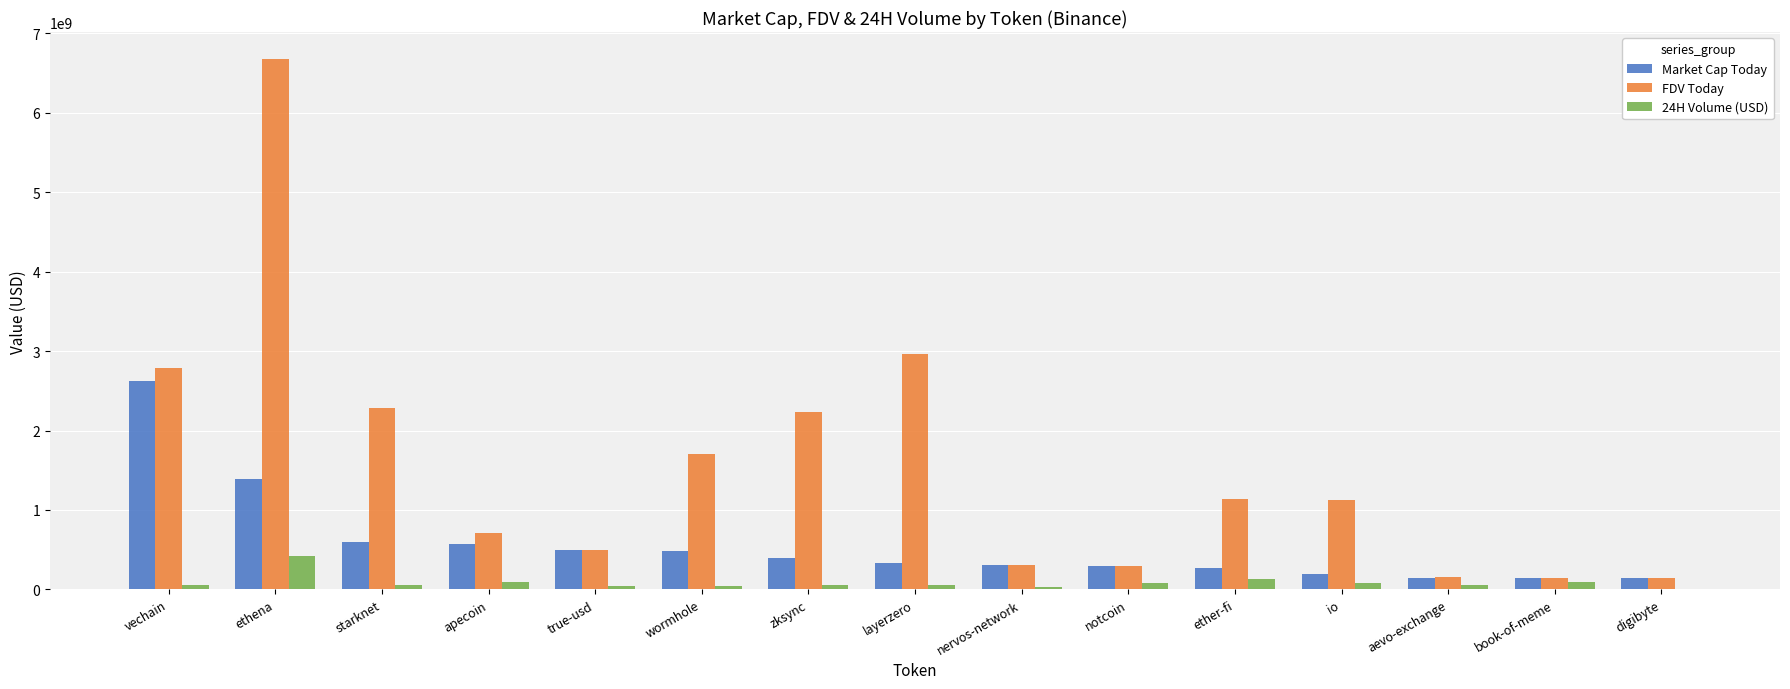

What are all the series names shown in the legend?

Market Cap Today, FDV Today, 24H Volume (USD)